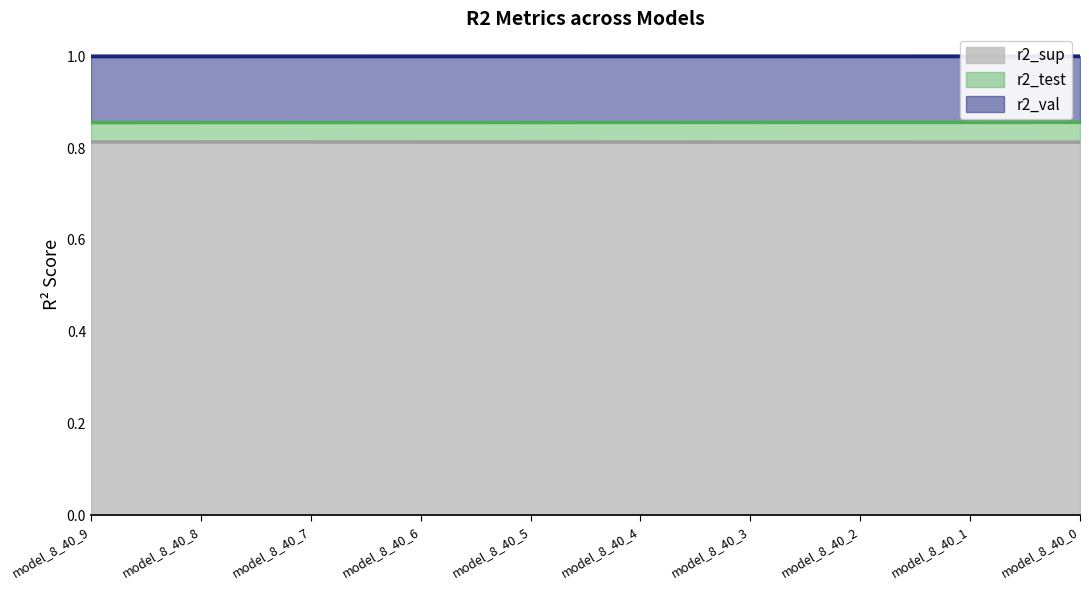

True or false: r2_test and r2_val cross at least once.

False